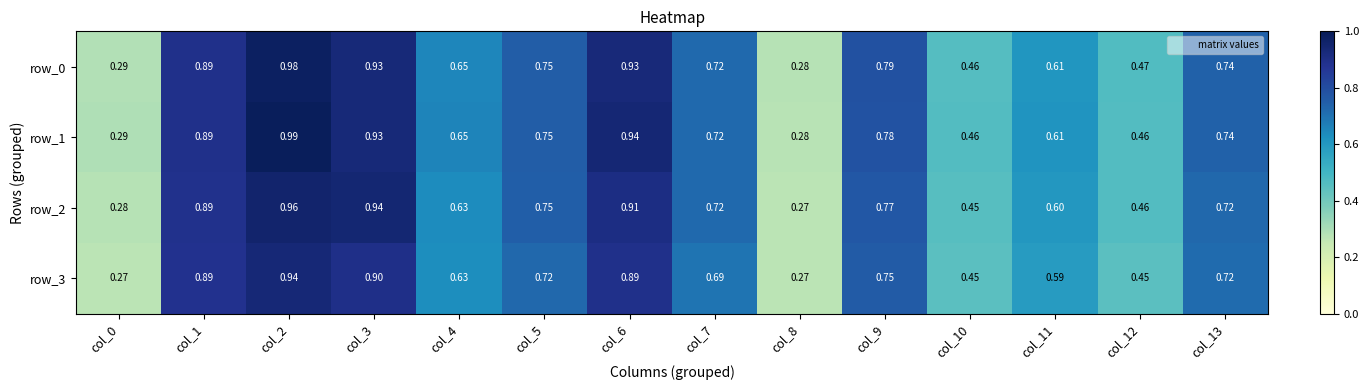

Is the value of row_0 at col_11 greater than the value of row_3 at col_2?

No